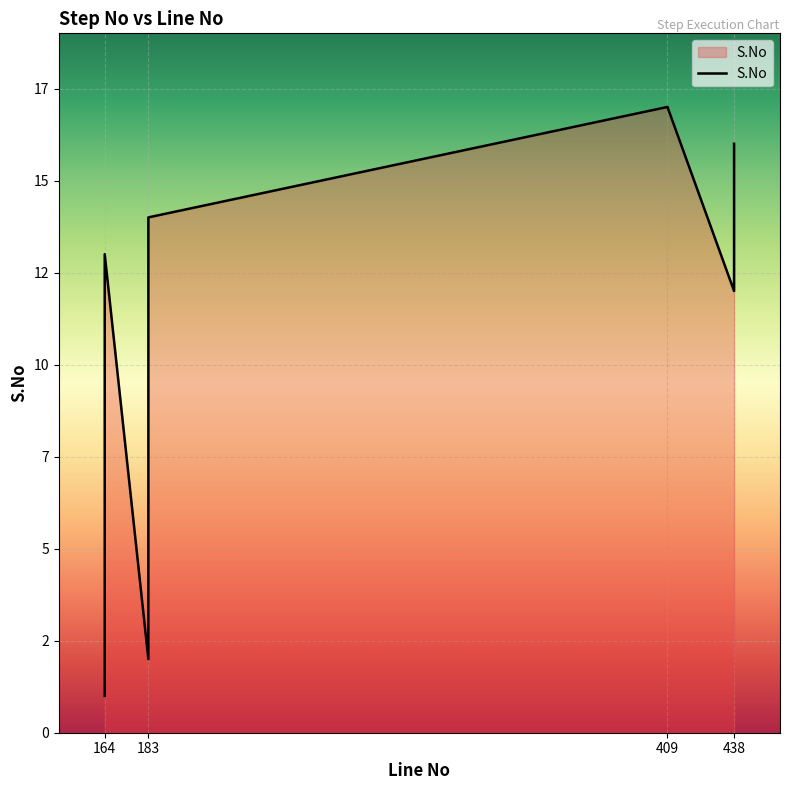

What is the difference between the values at 164 and 164?

1